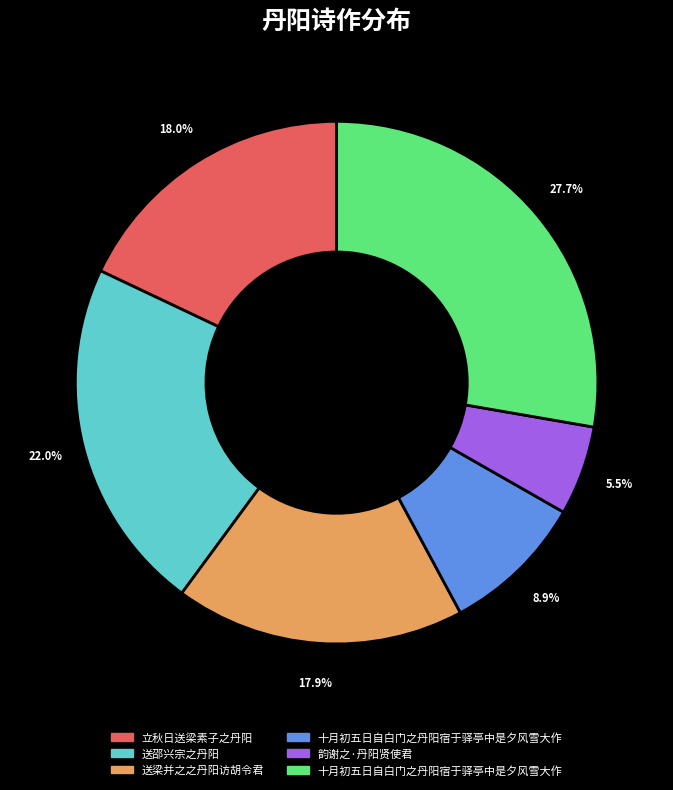

To the nearest percent, what is the difference between the largest and smallest slice percentages?

22%